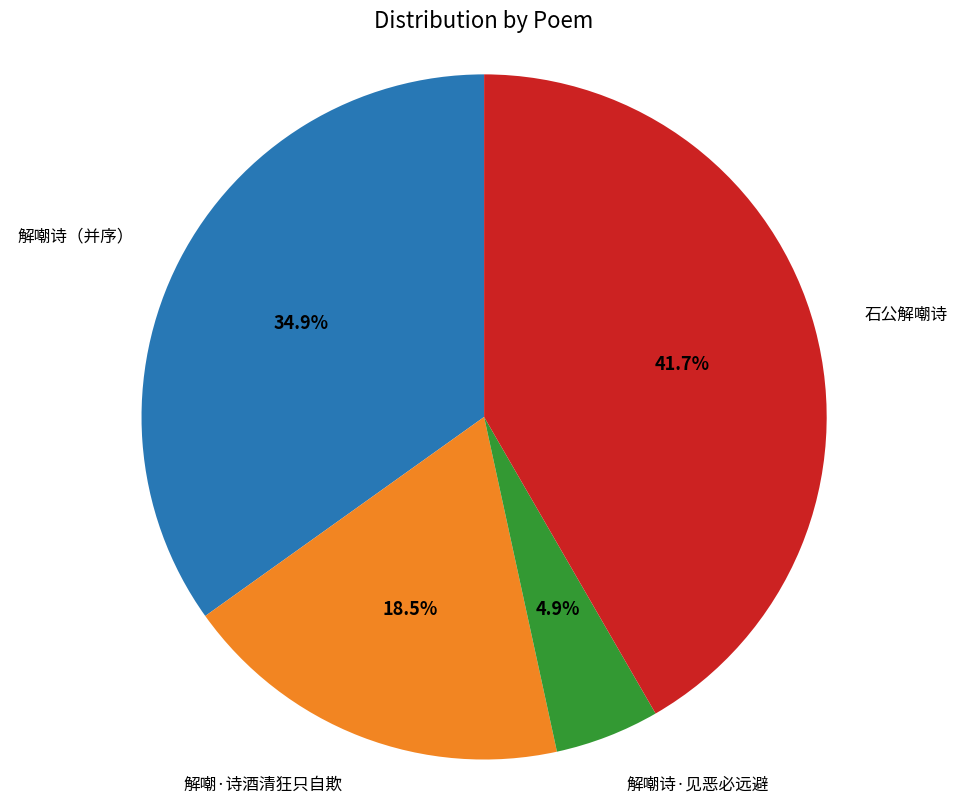

Does any single category account for the majority?

No